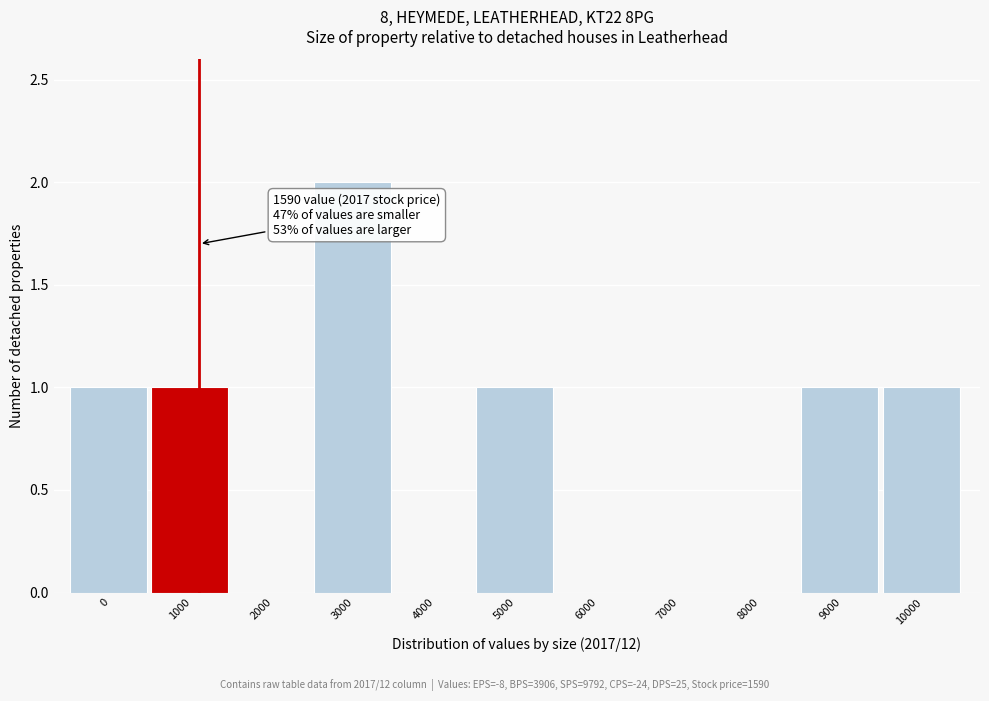

Reading left to right, what are all the values shown in this chart?

0=1	1000=1	2000=0	3000=2	4000=0	5000=1	6000=0	7000=0	8000=0	9000=1	10000=1